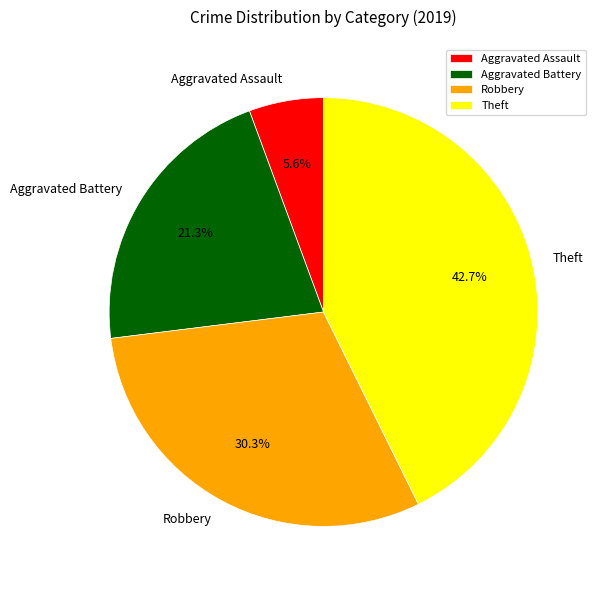

Count the number of slices in the pie.

4